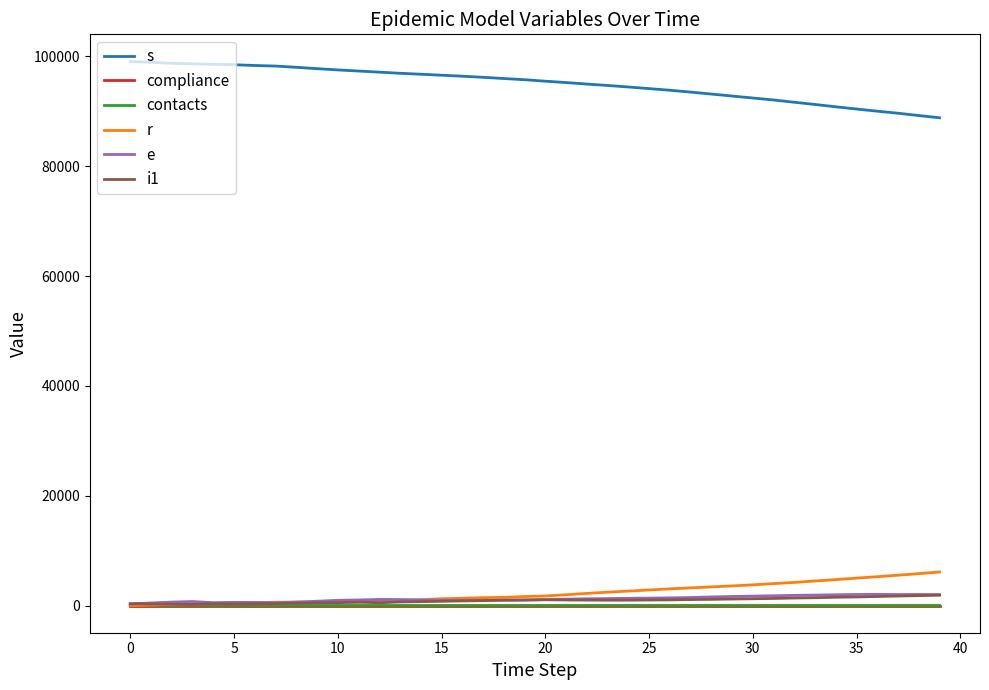

True or false: s and i1 cross at least once.

False